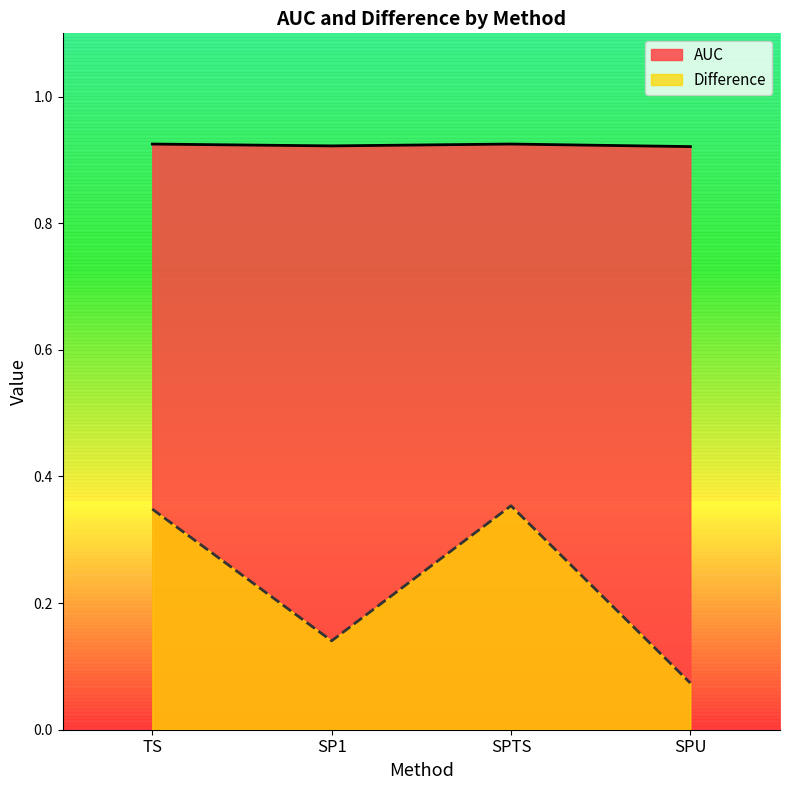

What is the sum of all Difference values?

0.9